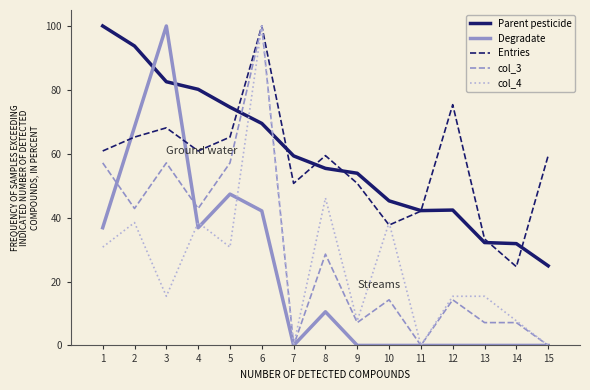

What is the difference between the highest and lowest values at 1?

69.2